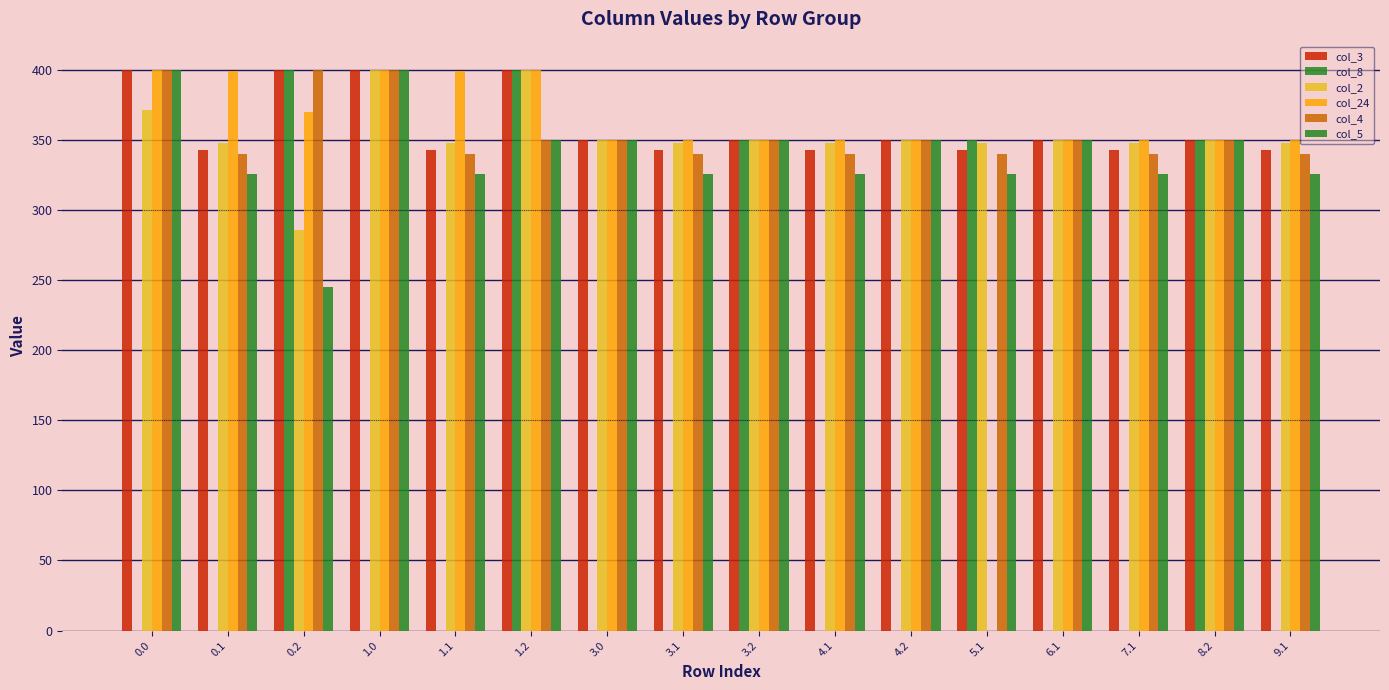

Count the number of categories in the chart.

16